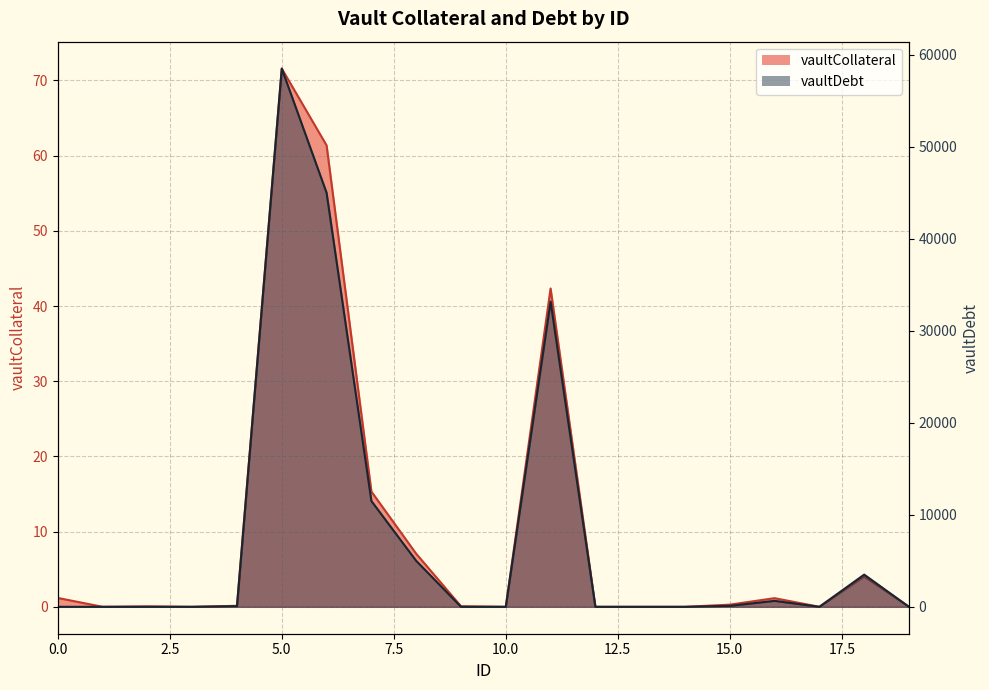

At which label is vaultDebt closest to 29250?

11